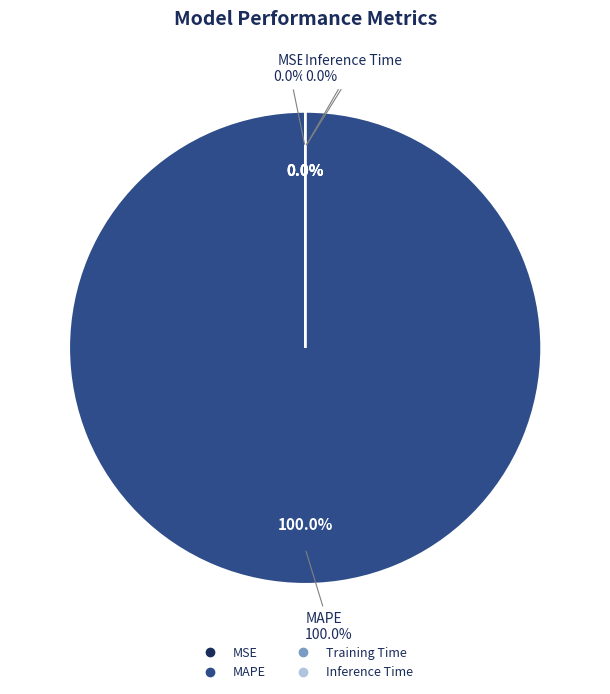

Is it true that Training Time is 1% of the pie?

False